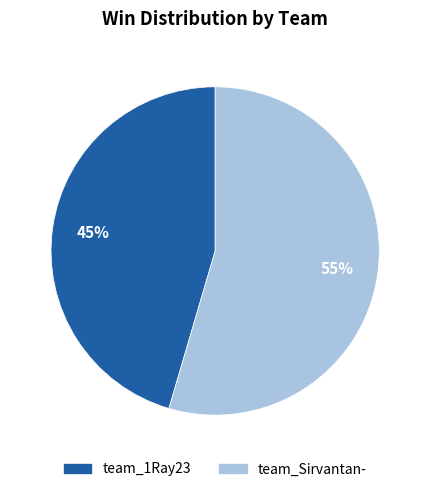

What is the smallest slice in the pie chart?

team_1Ray23